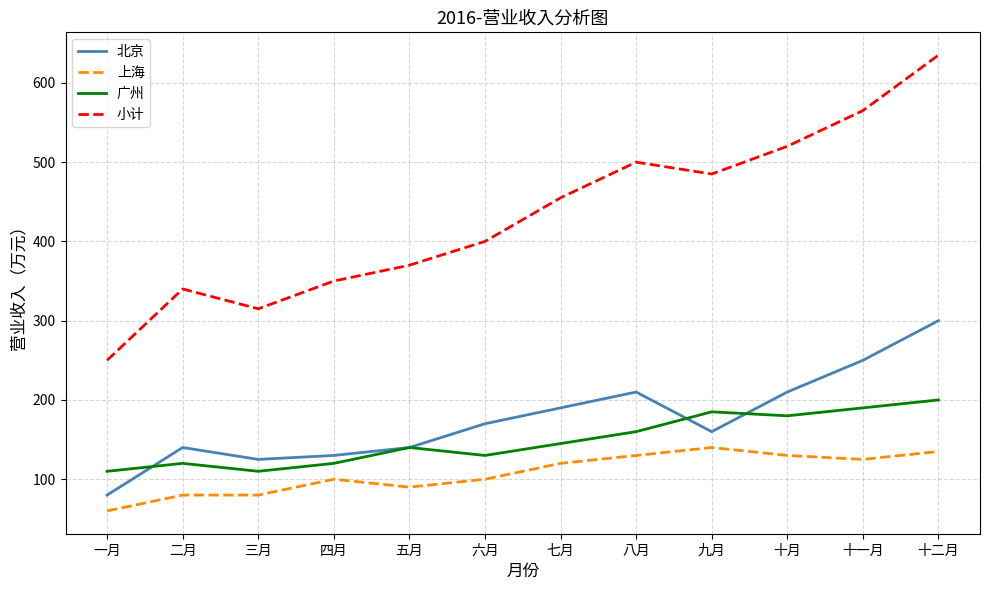

Is this an area chart (filled region under the line)?

No